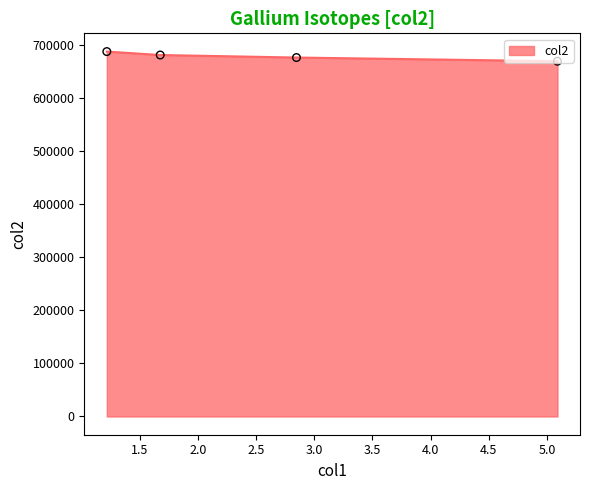

What is the maximum value shown in the chart?

687151.9